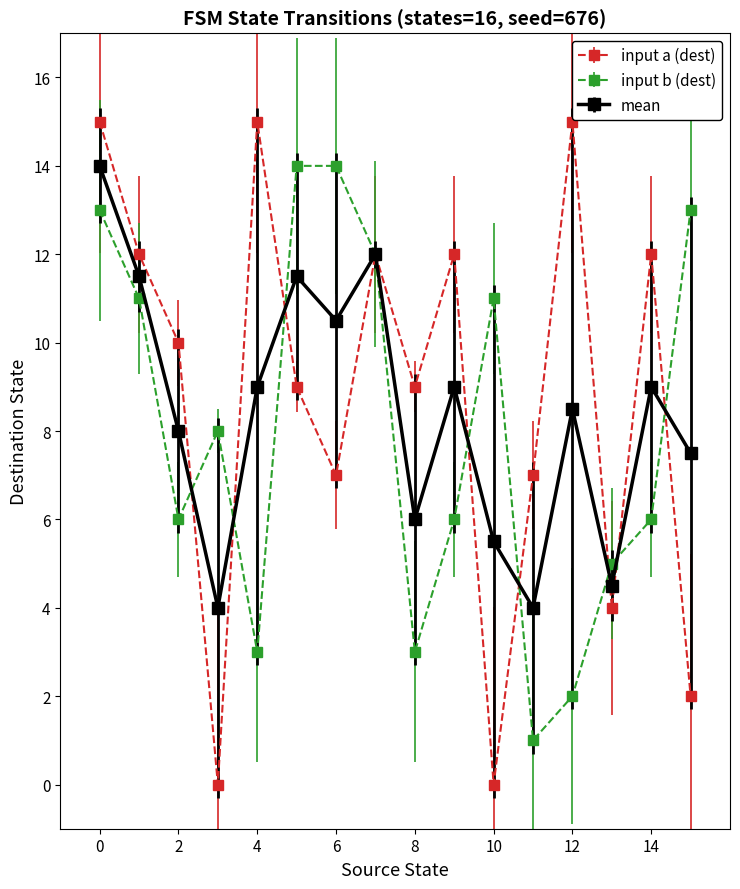

What is the value of the input a (dest) point at the 13th from the left?

15.0